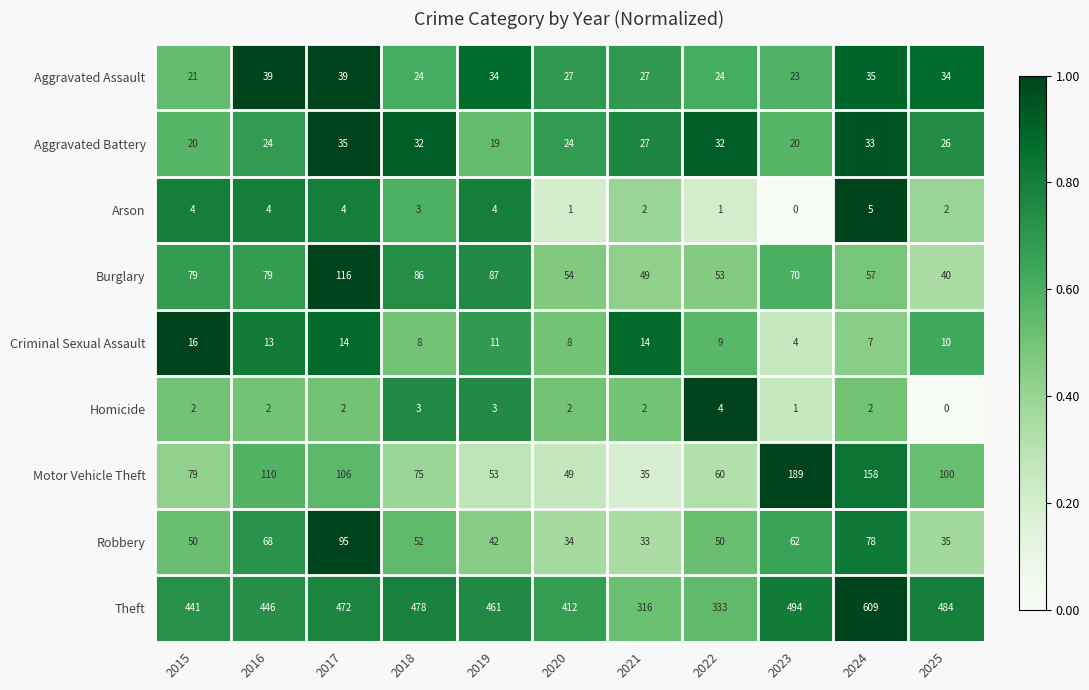

What is the total value across all series at 2019?

714